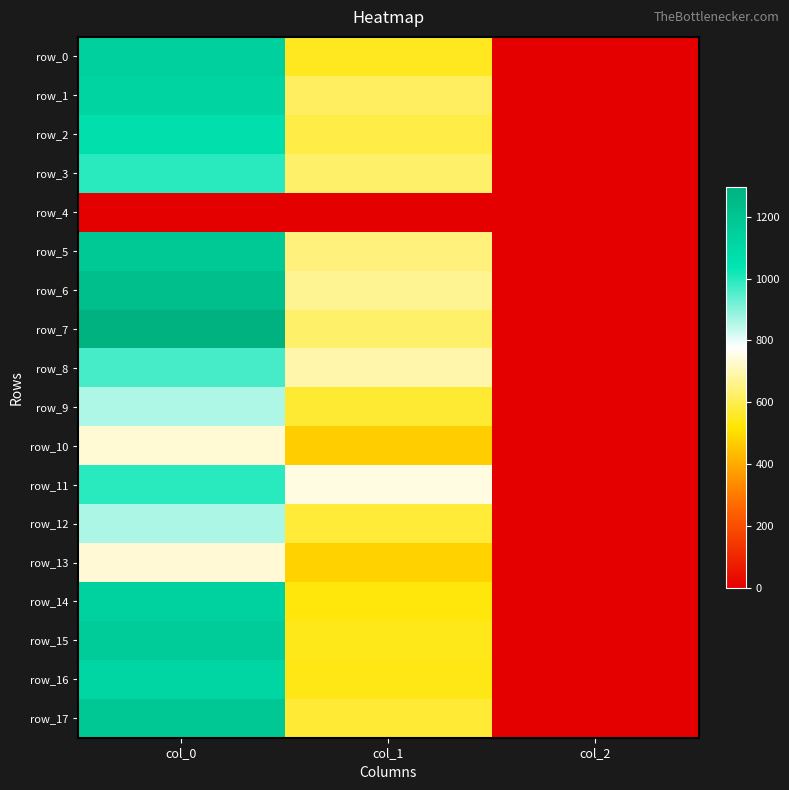

How many values in the row_10 series exceed 469?

2